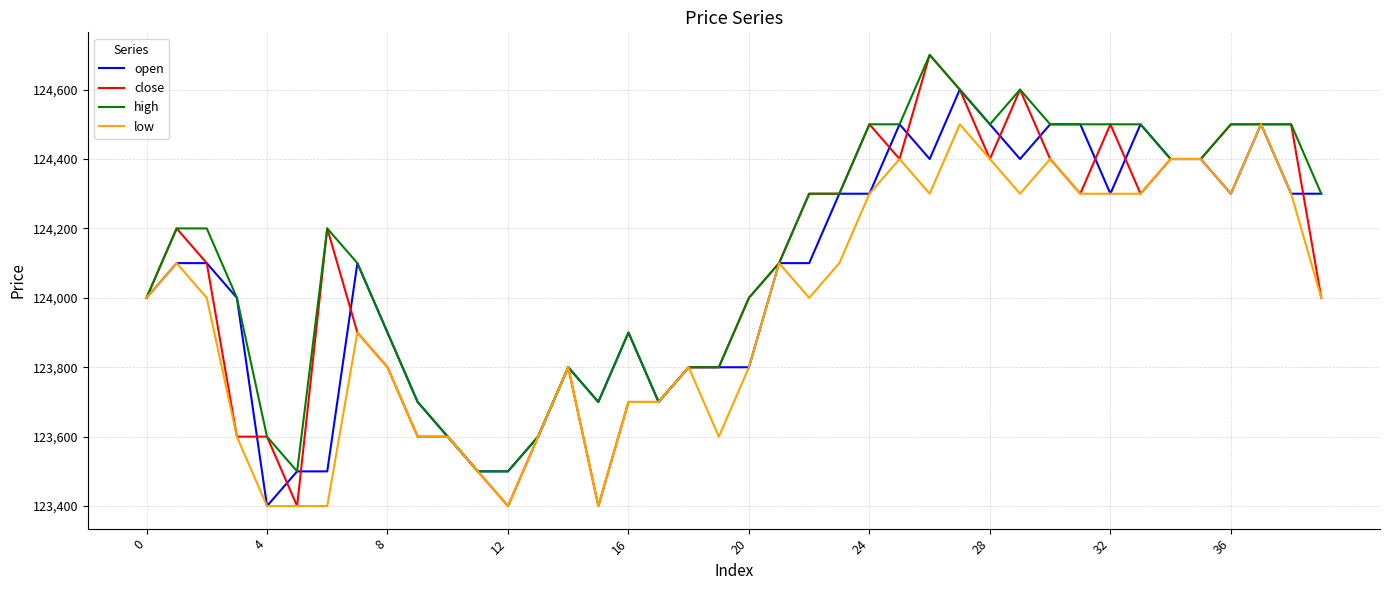

Which series has the widest spread of values?

close